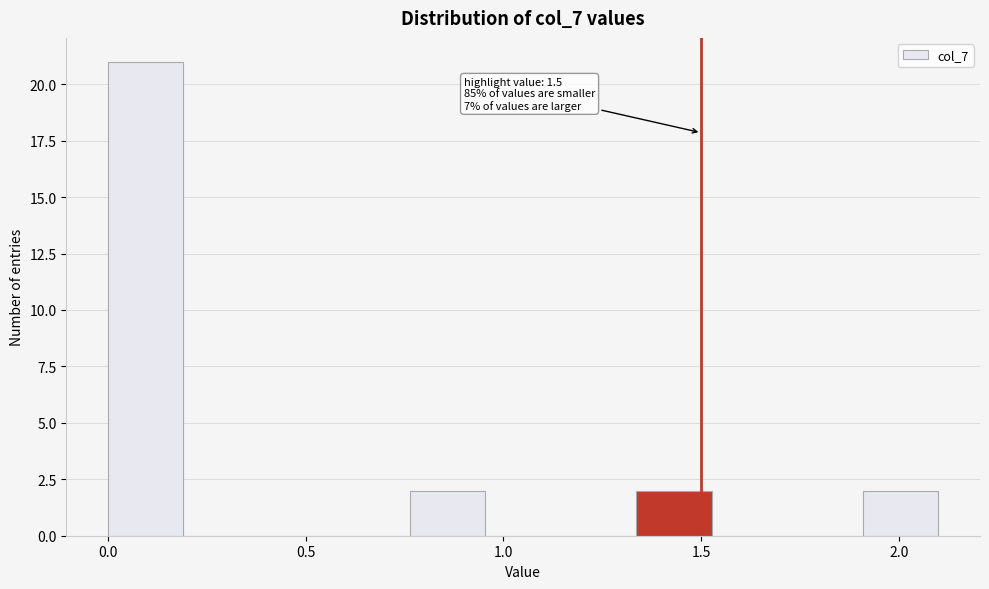

Read against the x-axis, roughly where is the centre of the tallest bar?

0.10